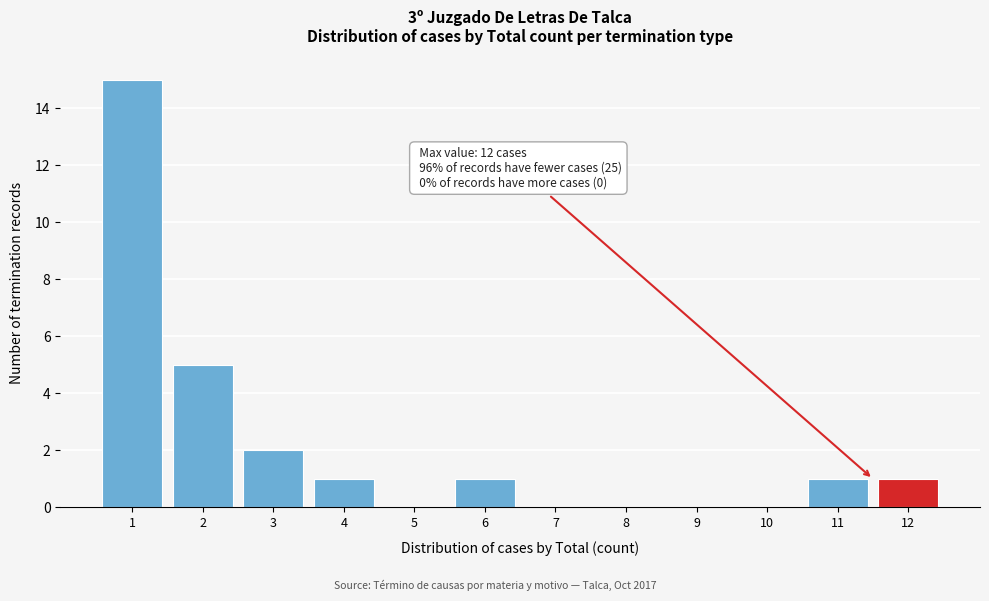

Reading left to right, extract all data points from this chart.

1=15	2=5	3=2	4=1	5=0	6=1	7=0	8=0	9=0	10=0	11=1	12=1